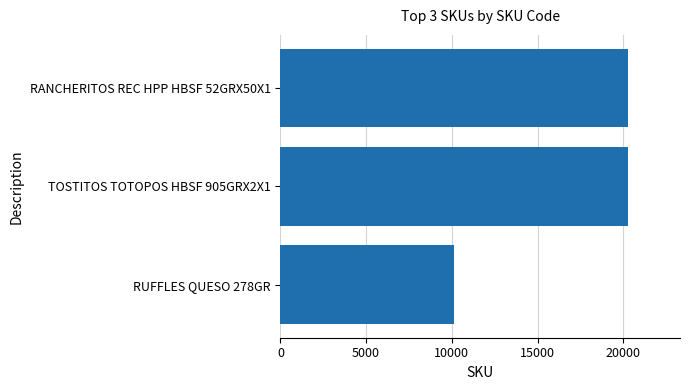

What is the minimum value shown in the chart?

10150